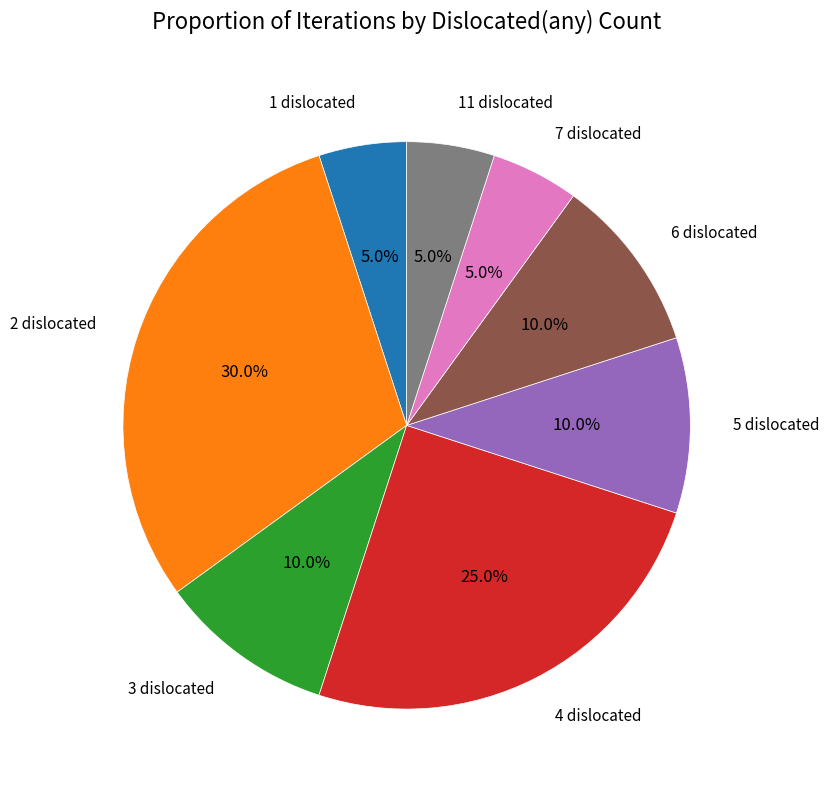

What is the total percentage of 6 dislocated and 3 dislocated?

20.0%